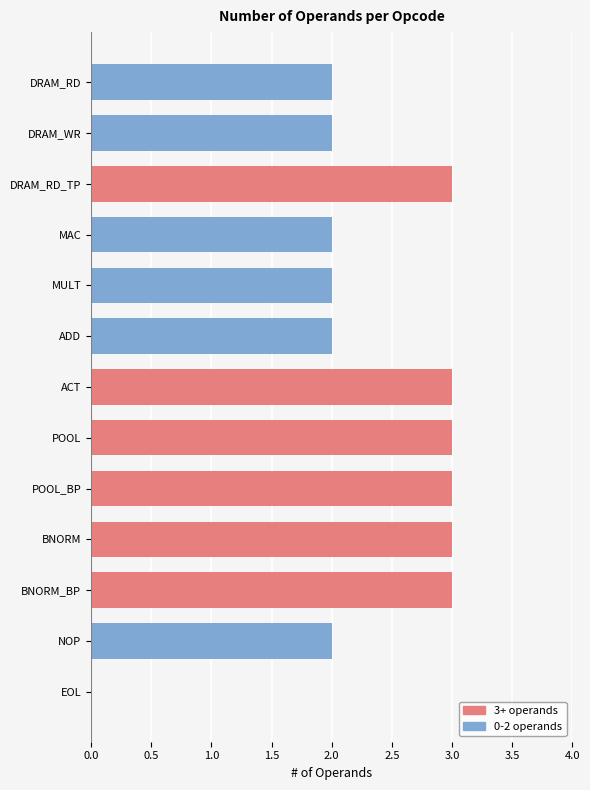

Count the number of categories in the chart.

13